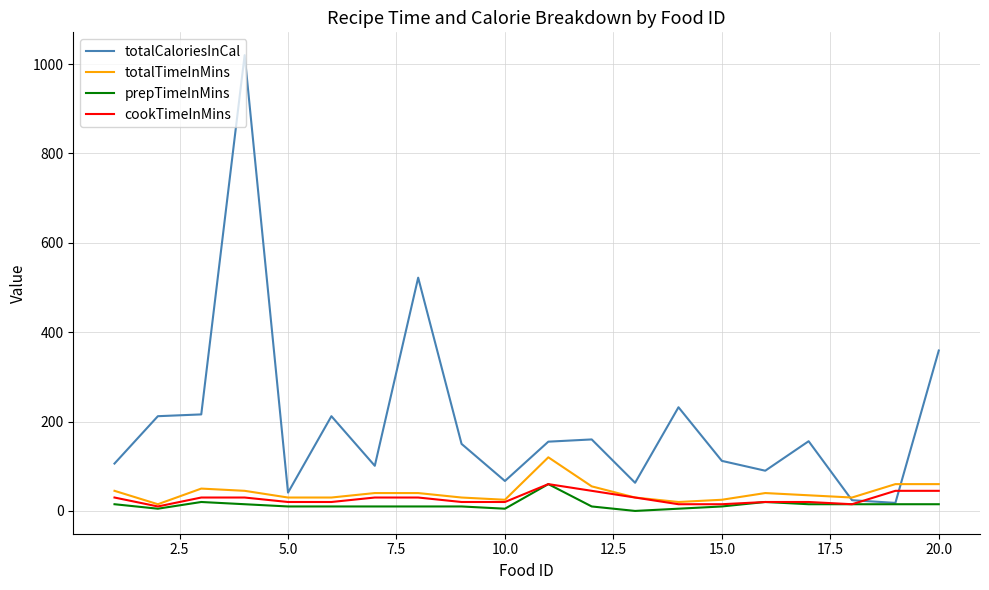

True or false: totalTimeInMins and prepTimeInMins intersect in this chart.

False